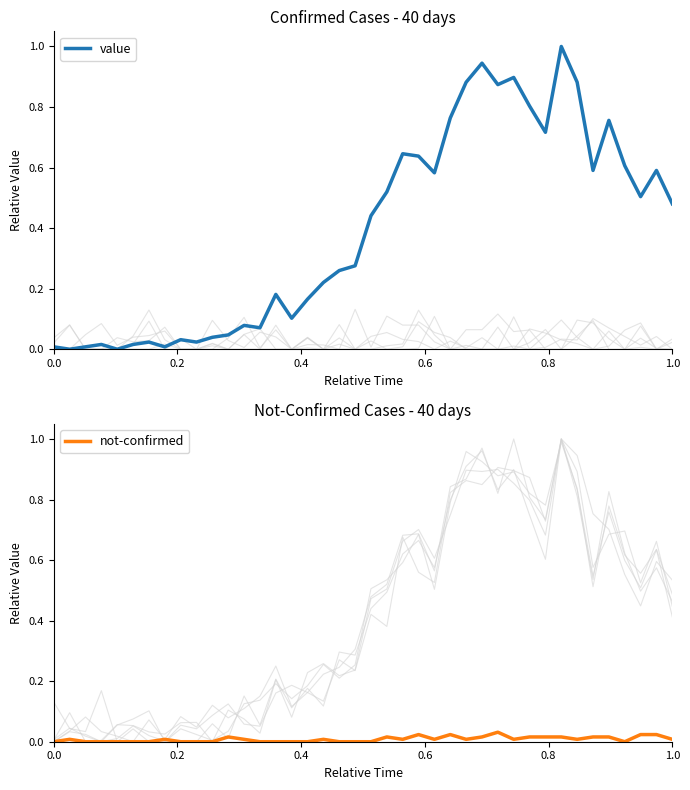

How many intersections are there between value and not-confirmed?

2